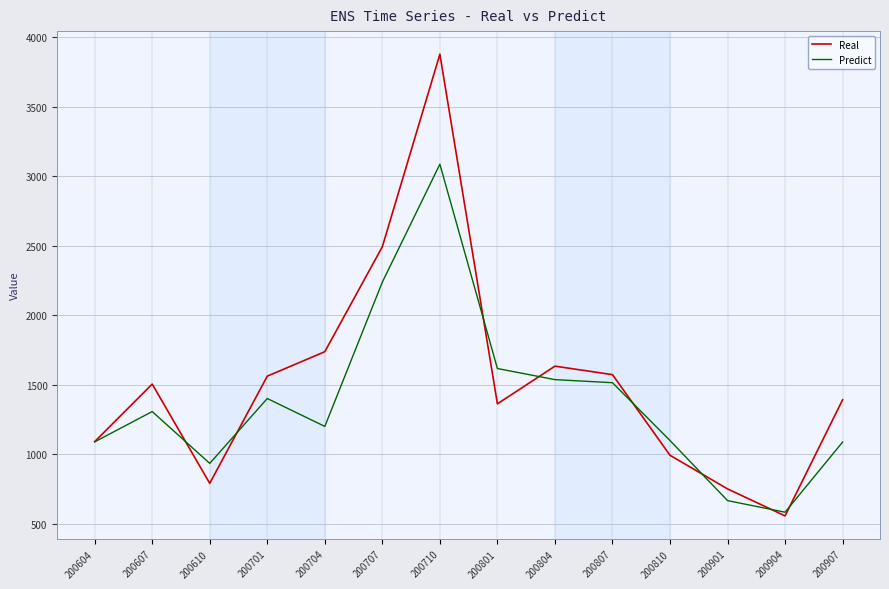

What value does the Predict series have at 200701?

1401.3